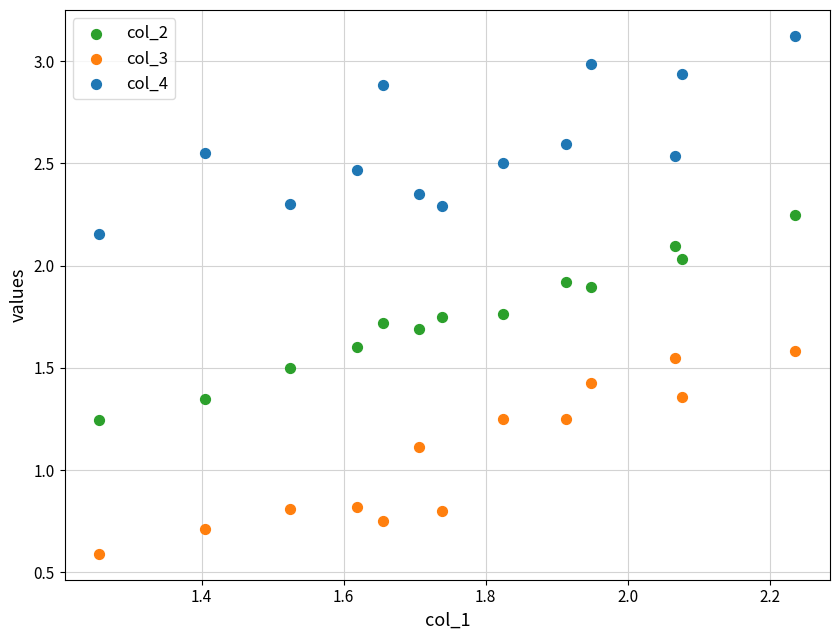

Which series reaches the maximum Y coordinate?

col_4